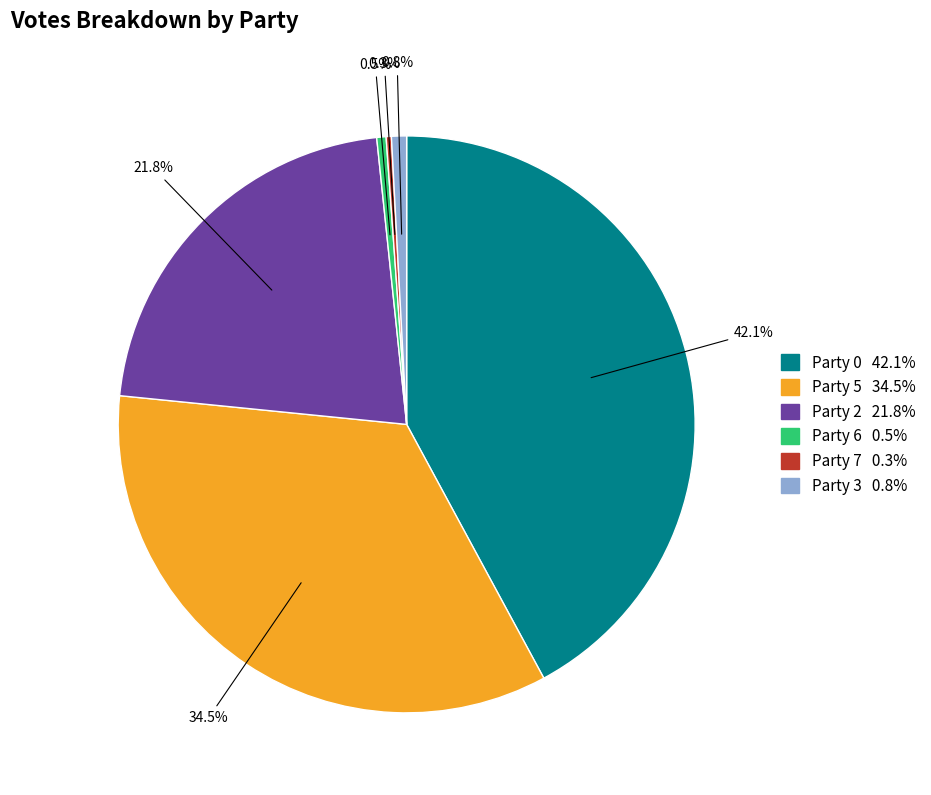

The Party 2 slice represents 33% of the pie. True or false?

False